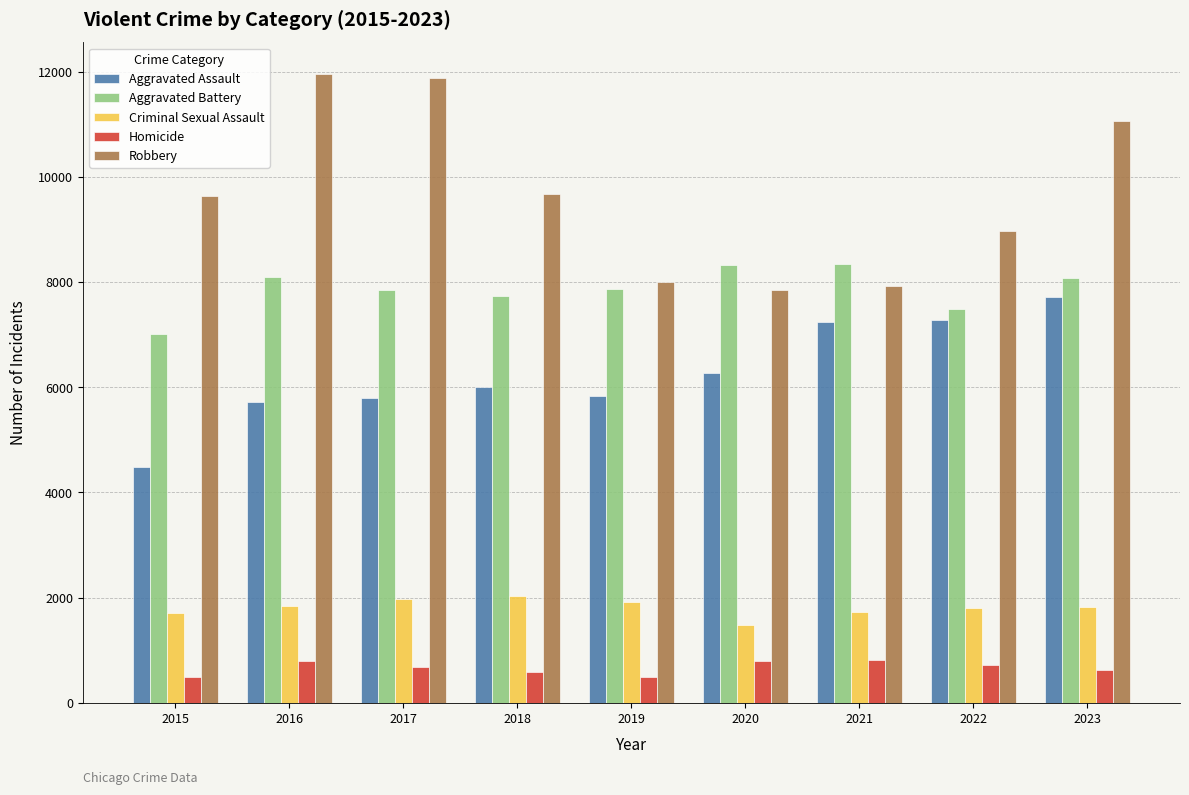

Is the value of Aggravated Battery at 2015 greater than the value of Criminal Sexual Assault at 2016?

Yes